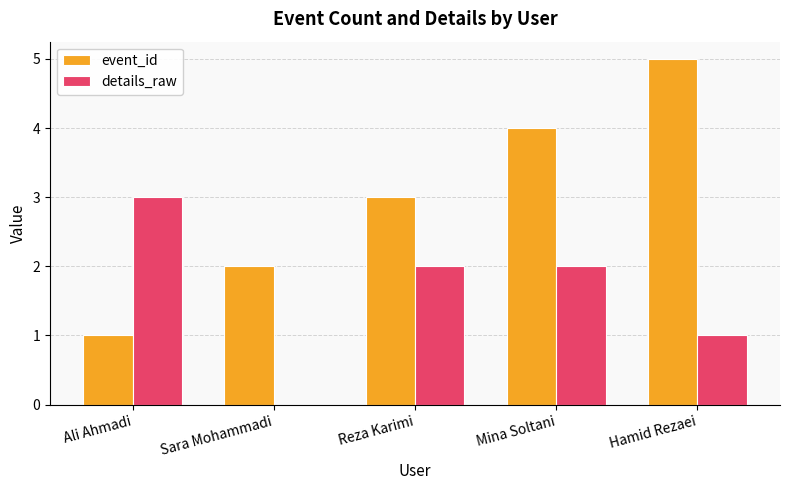

What are all the series names shown in the legend?

event_id, details_raw